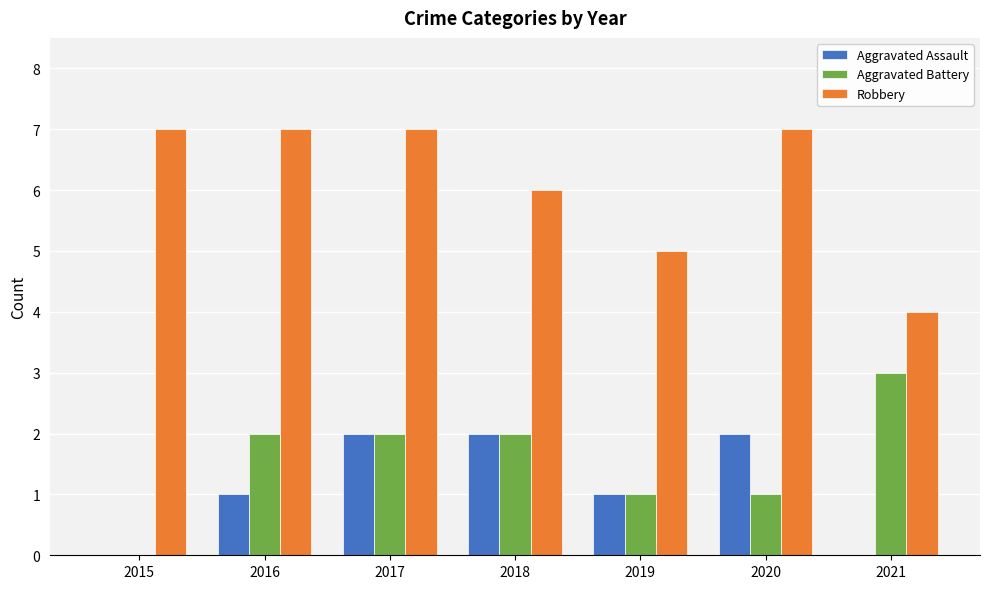

What is the sum of all Aggravated Assault values?

8